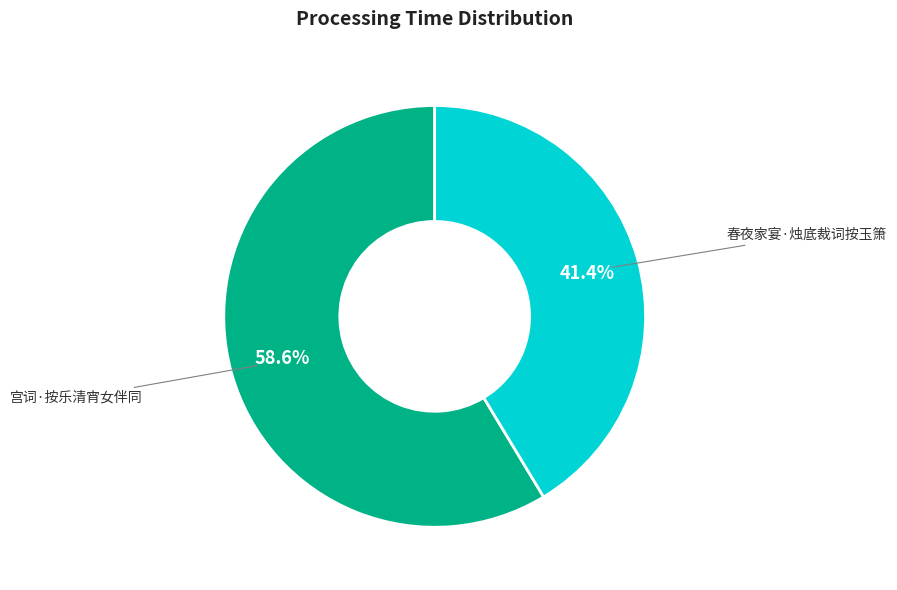

What is the ratio of the value at 宫词·按乐清宵女伴同 to the value at 春夜家宴·烛底裁词按玉箫?

1.4